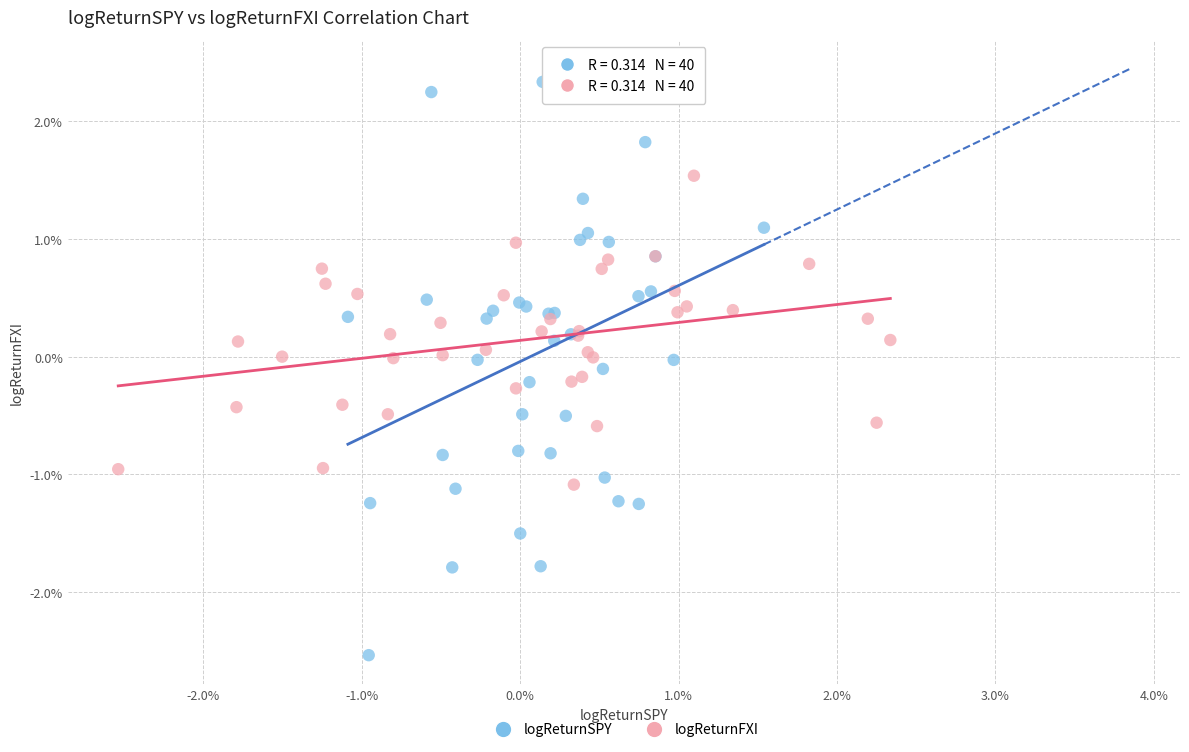

What are all the series names shown in the legend?

logReturnSPY, logReturnFXI